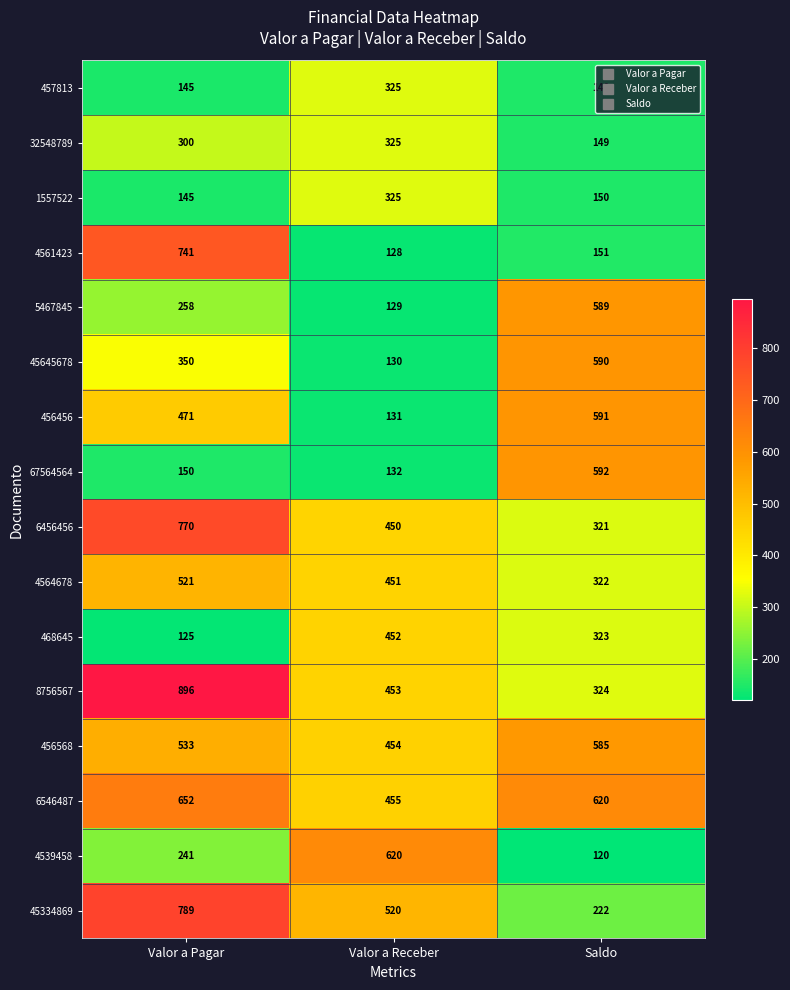

At which category is the sum across all series the highest?

Valor a Pagar